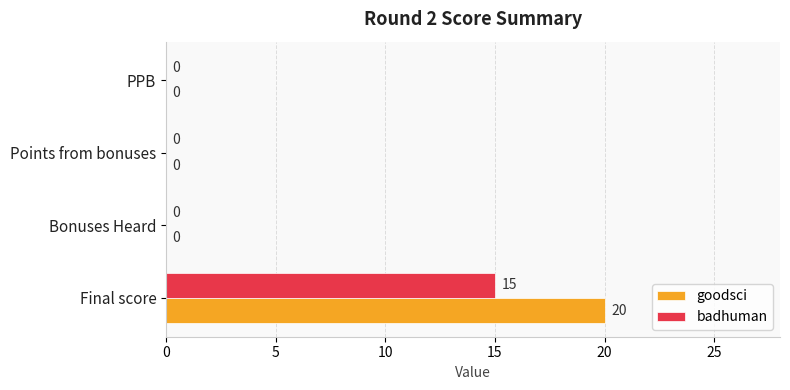

The value of goodsci at PPB is 13. True or false?

False